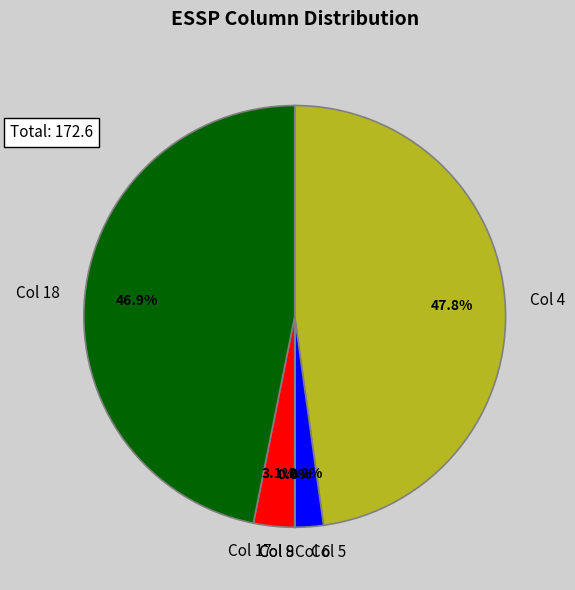

Between Col 17 and Col 18, which is larger?

Col 18